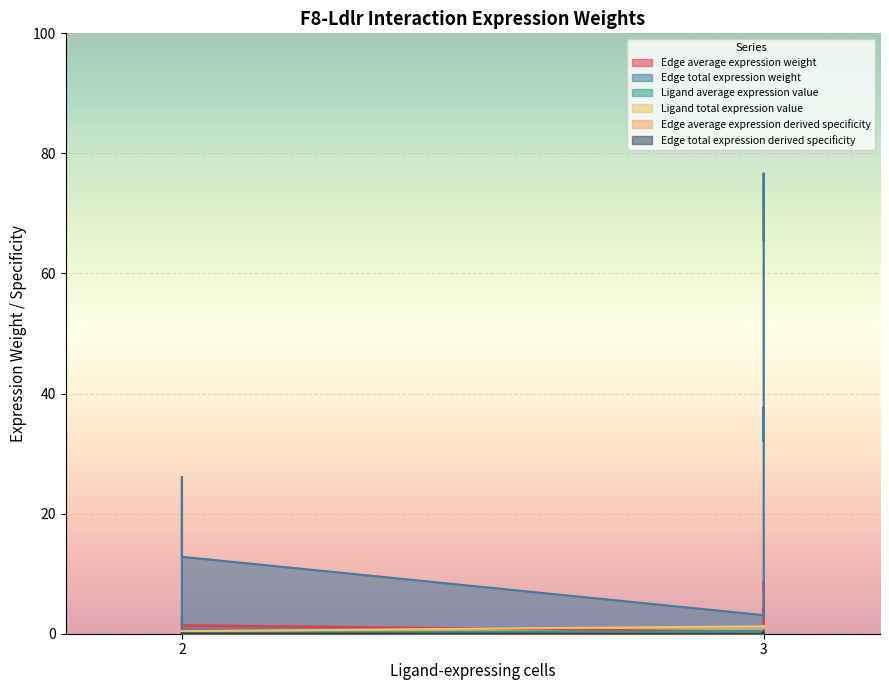

Count the number of data series in this chart.

6